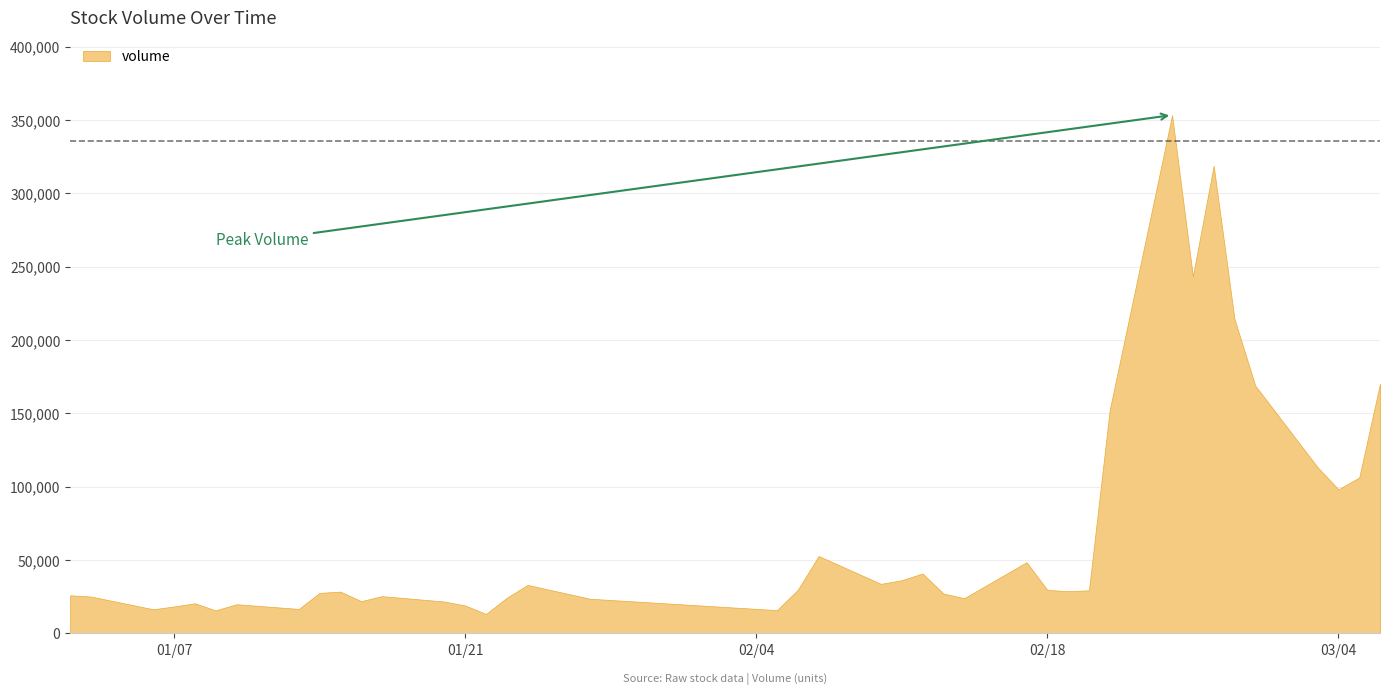

The chart shows a value of 320271.5 at 2025-02-27. True or false?

False